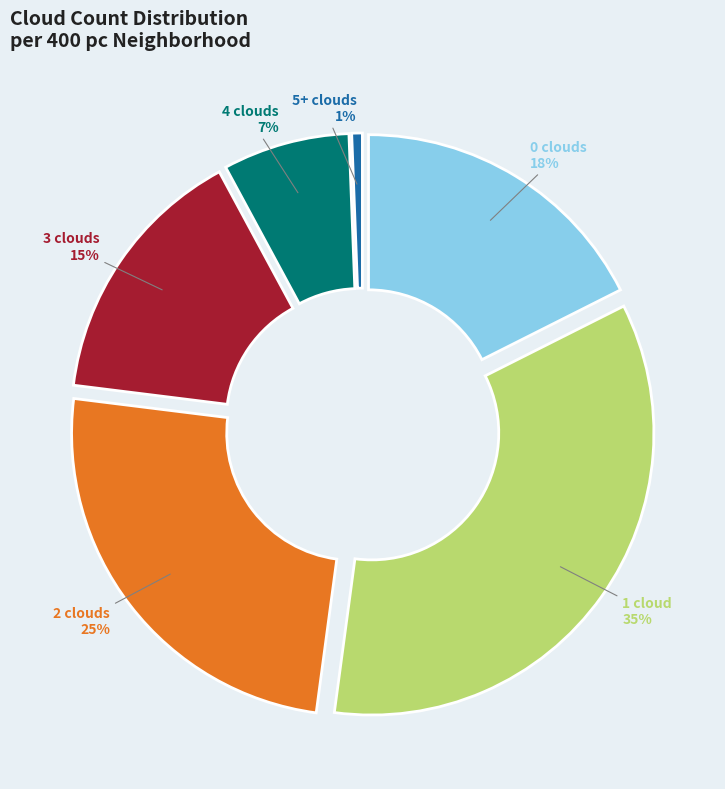

Is it true that 5+ clouds
(r400pc) is 1% of the pie?

False